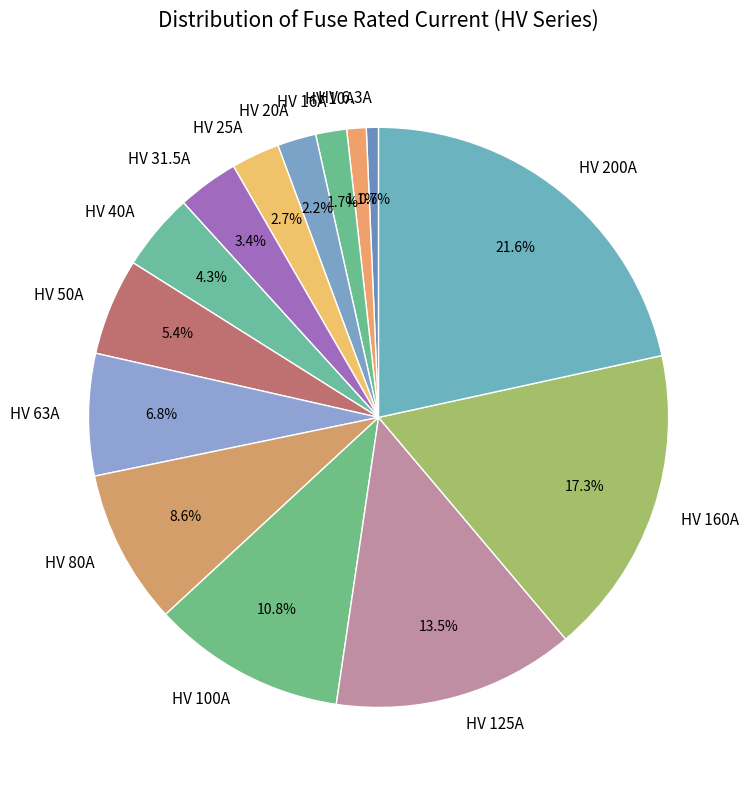

To the nearest percent, what is the difference between the largest and smallest slice percentages?

21%